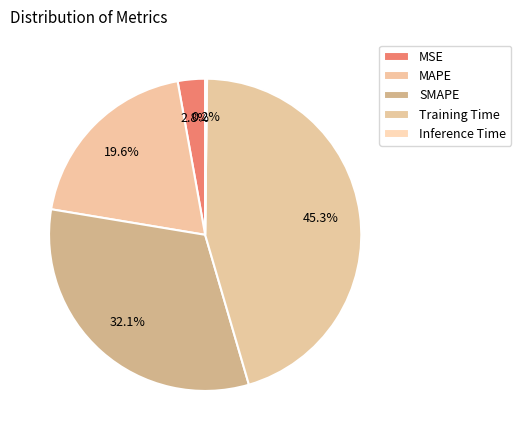

Is there a majority slice in this chart?

No